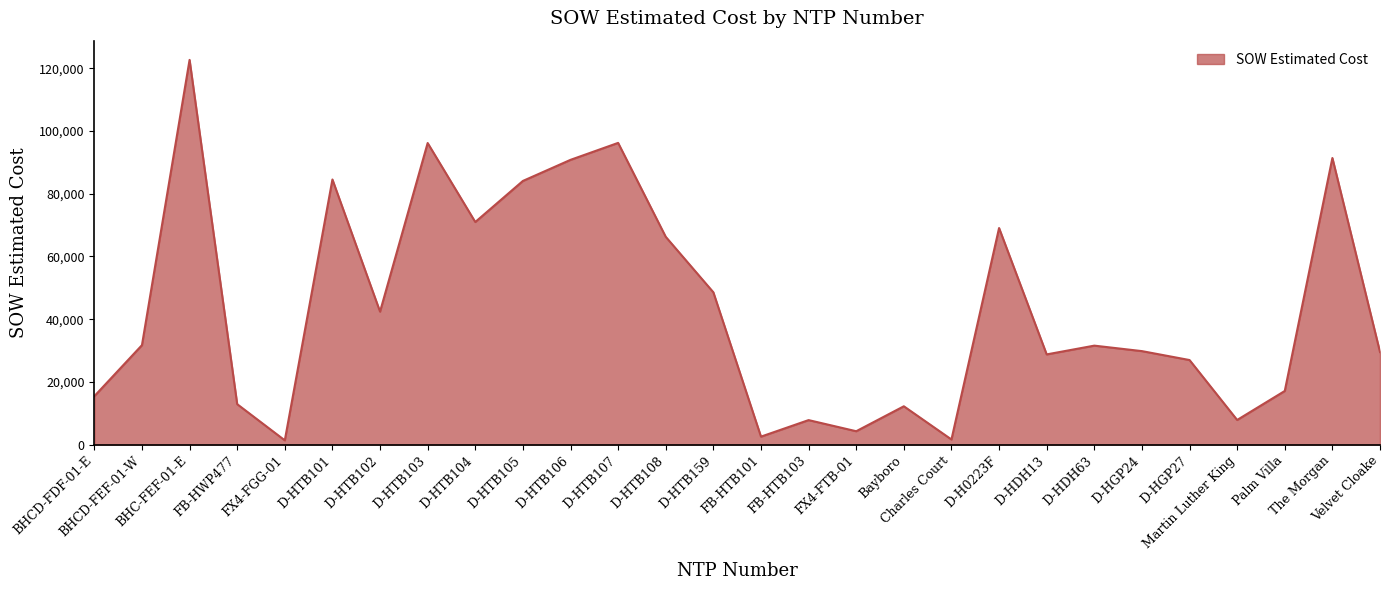

What is the sum of the values at FB-HWP477 and D-HTB101?

97450.9